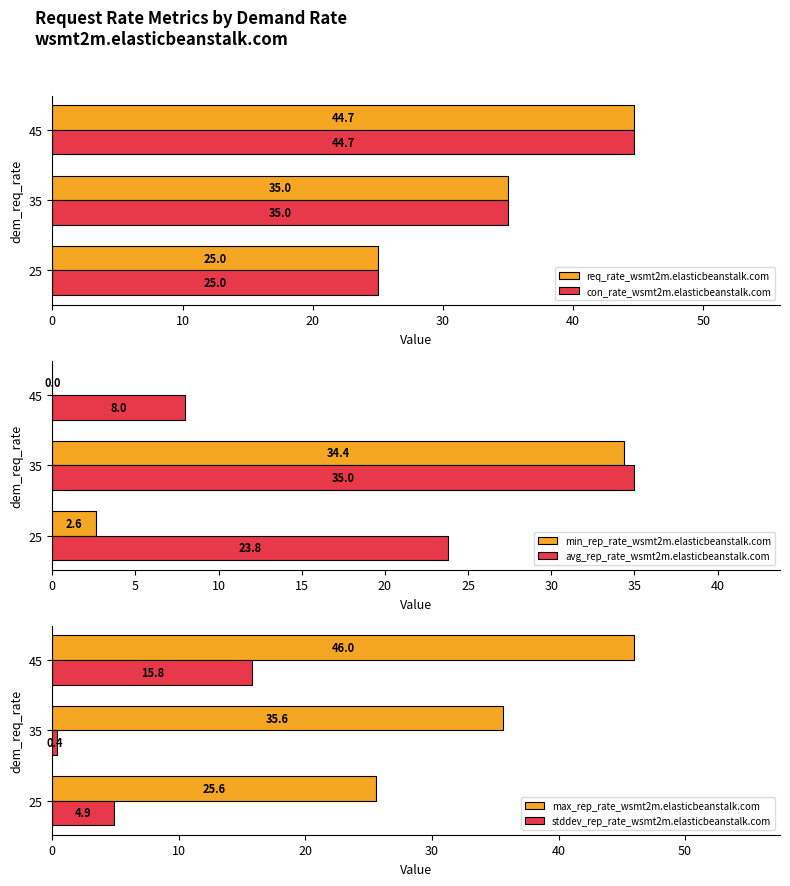

What is the sum of the con_rate_wsmt2m.elasticbeanstalk.com values at 35 and 25?

60.0